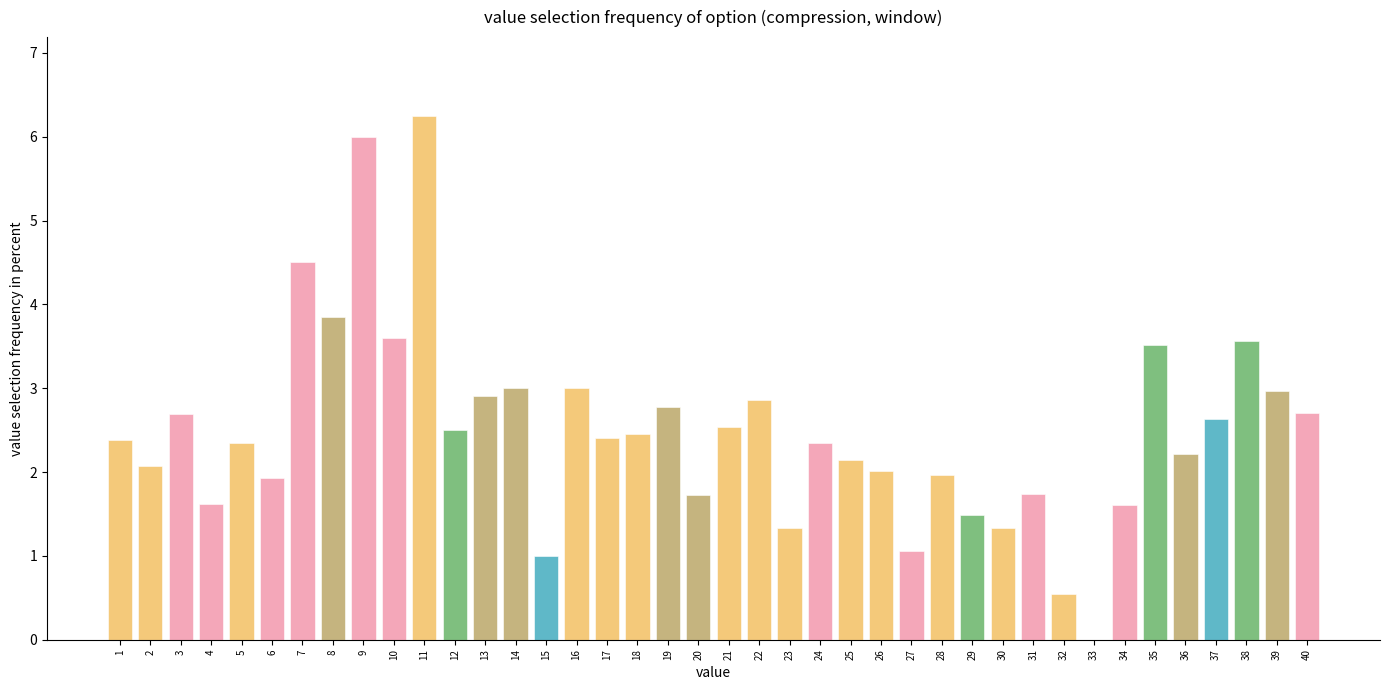

Count the number of categories in the chart.

40